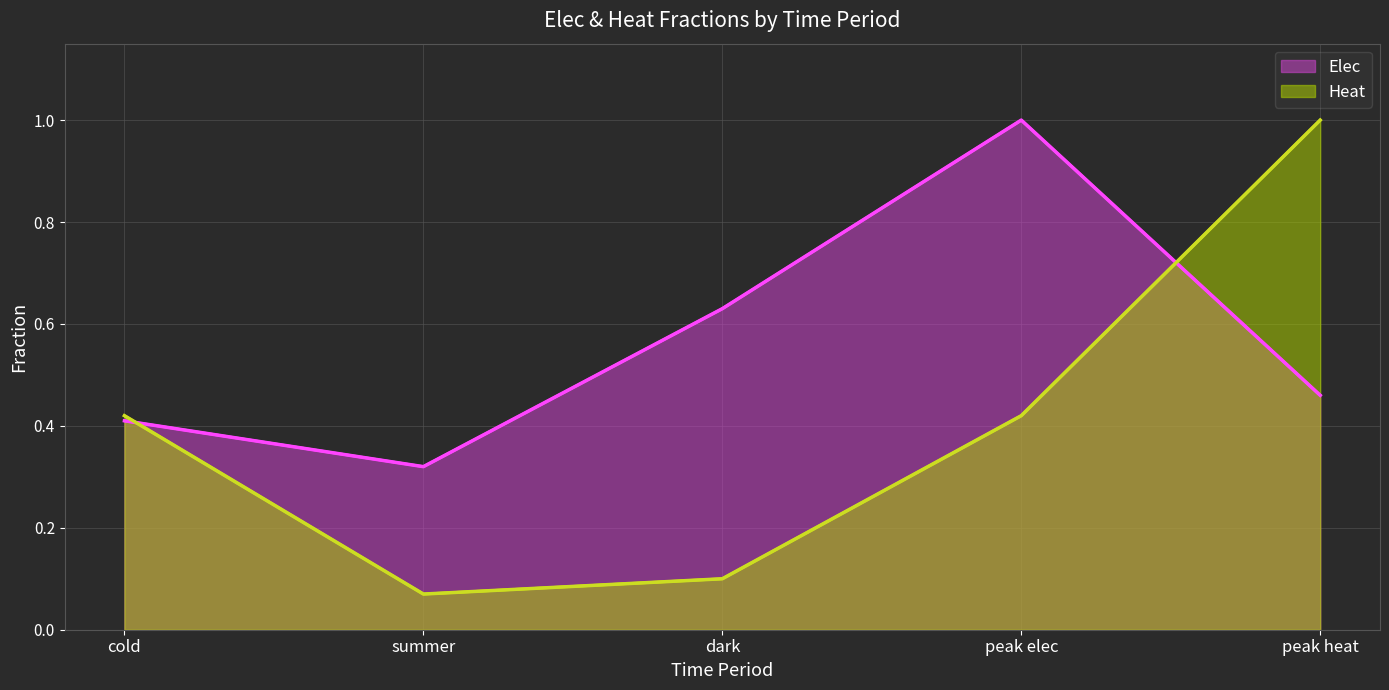

Is the value of Elec at peak elec greater than the value of Heat at summer?

Yes